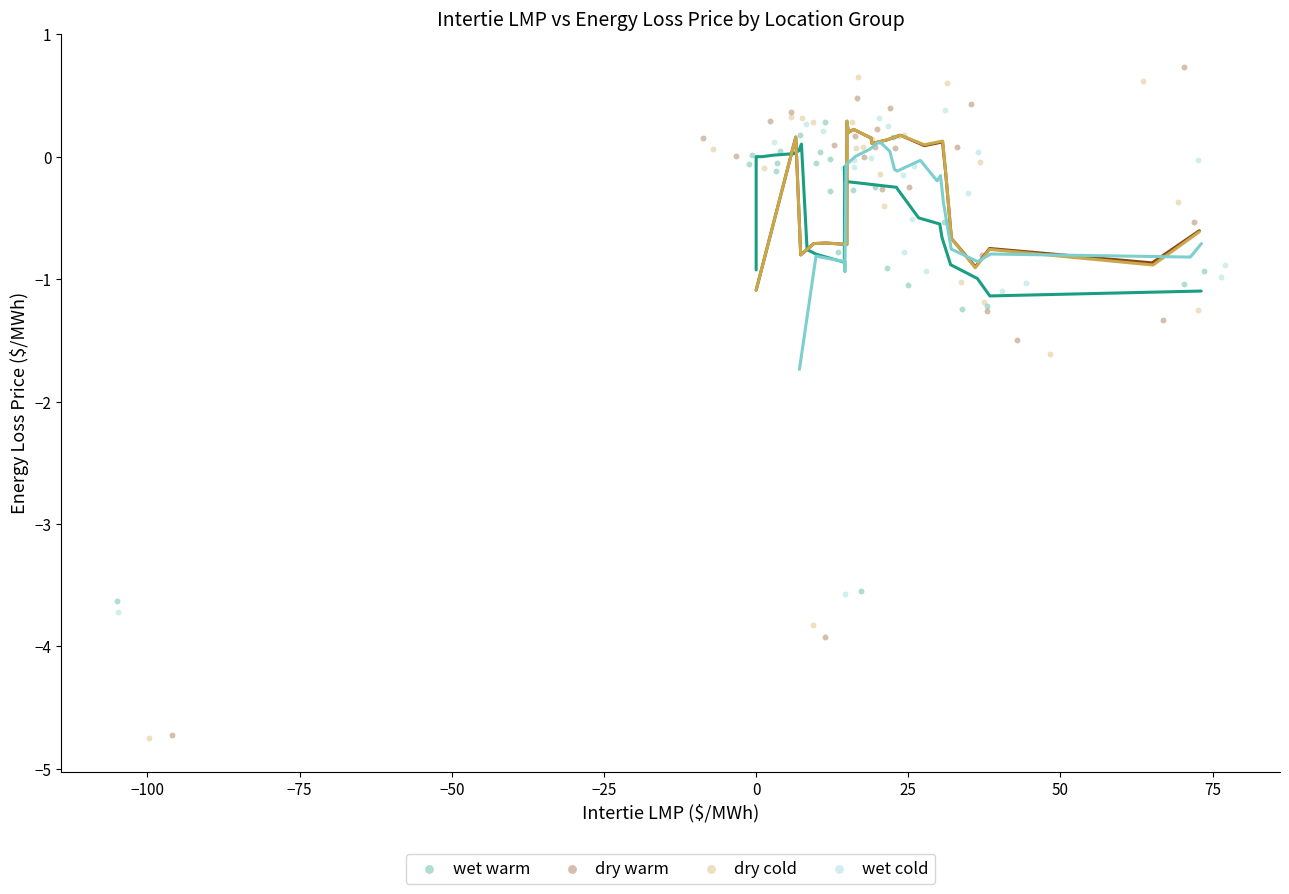

What are all the series names shown in the legend?

wet warm, dry warm, dry cold, wet cold